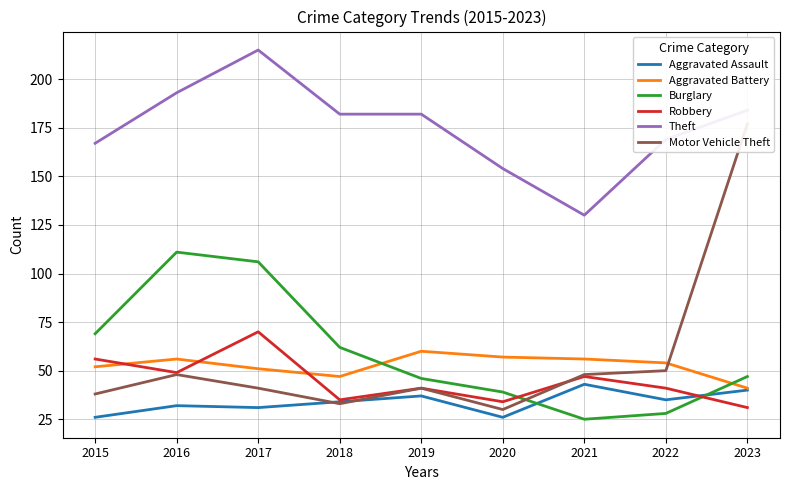

Reading right to left, extract all data points from this chart.

Aggravated Assault: 40	35	43	26	37	34	31	32	26
Aggravated Battery: 41	54	56	57	60	47	51	56	52
Burglary: 47	28	25	39	46	62	106	111	69
Robbery: 31	41	47	34	41	35	70	49	56
Theft: 184	169	130	154	182	182	215	193	167
Motor Vehicle Theft: 177	50	48	30	41	33	41	48	38